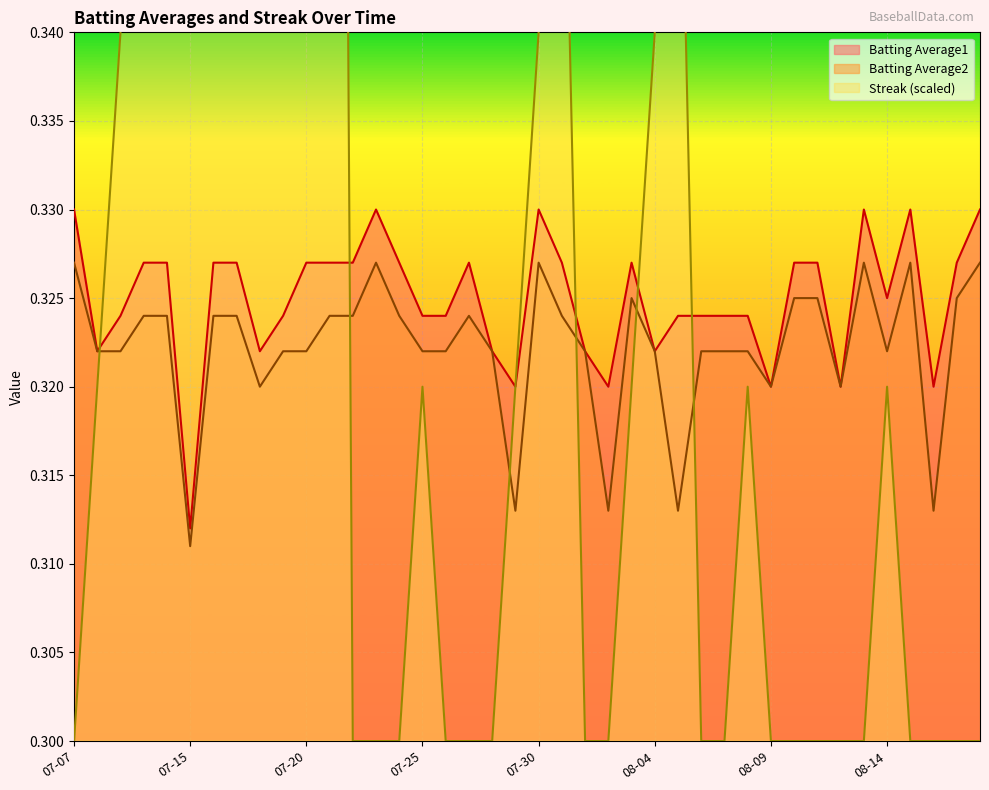

Where is Batting Average2 nearest to the value 0?

07-15